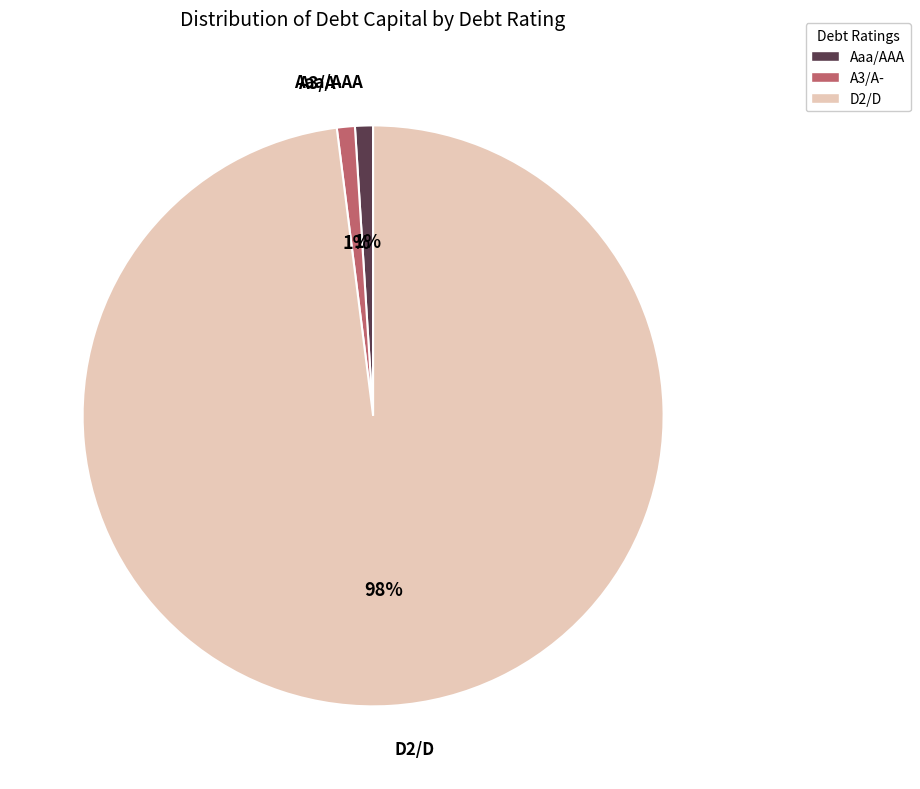

To the nearest percent, what percentage of the pie is A3/A-?

1%